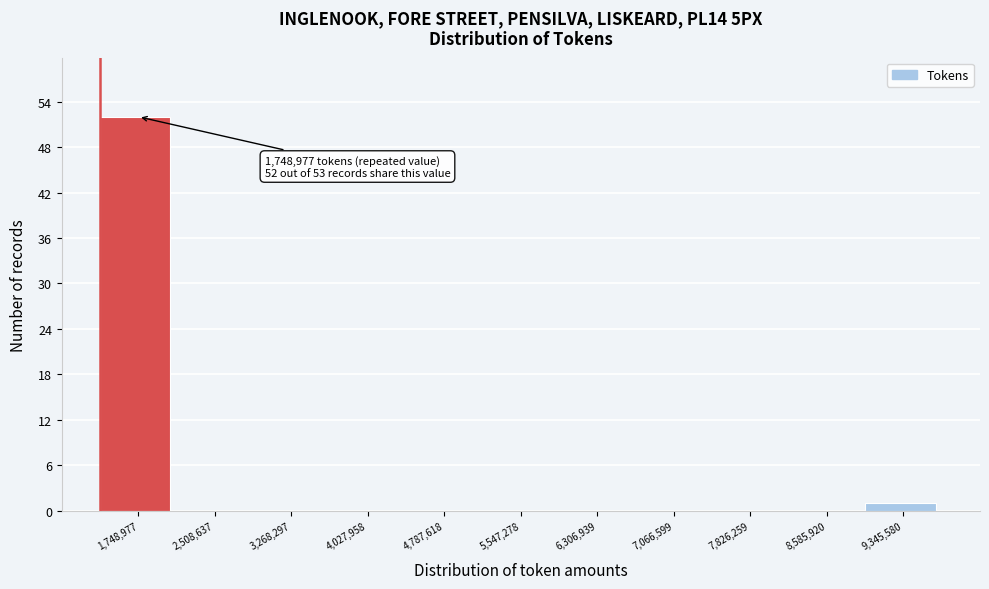

Reading right to left, what are all the values shown in this chart?

9,345,580=1	8,585,920=0	7,826,259=0	7,066,599=0	6,306,939=0	5,547,278=0	4,787,618=0	4,027,958=0	3,268,297=0	2,508,637=0	1,748,977=52